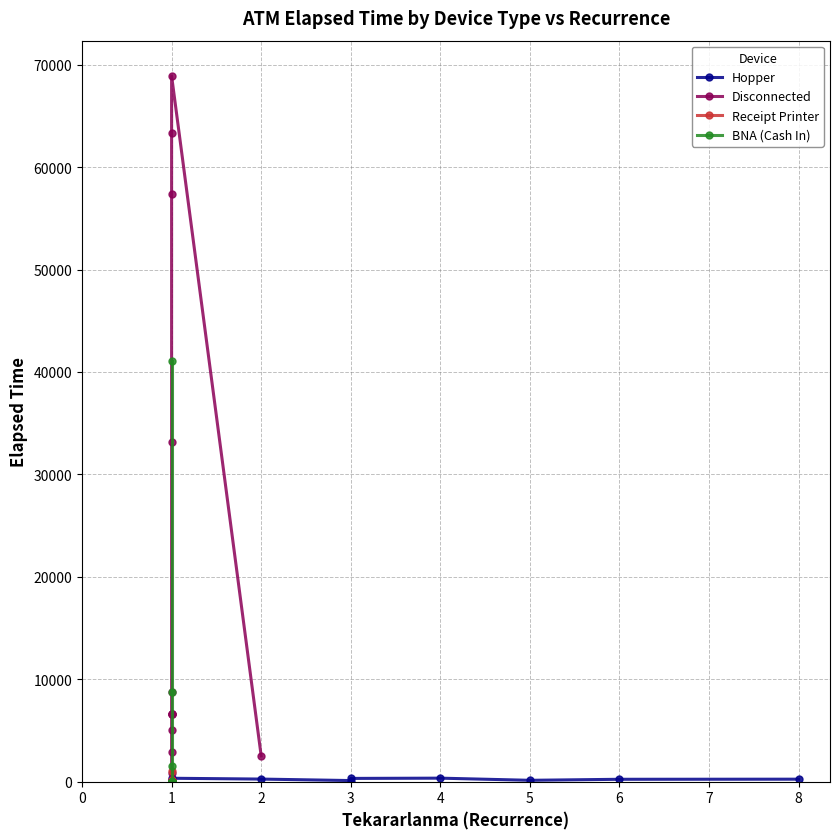

Reading right to left, transcribe all the data shown in this chart.

Hopper: 245	235	135	345	320	110	255	335	120	100	40	40	30	25	0	0	0	0
Disconnected: 2515	68895	63285	57385	33135	8715	6590	6580	6575	6575	5035	2905	880	195	75	75	60	5
Receipt Printer: 1055	120	60	0	0	0	0	0	0	0	0	0	0	0	0	0	0	0
BNA (Cash In): 41055	8715	1520	5	0	0	0	0	0	0	0	0	0	0	0	0	0	0